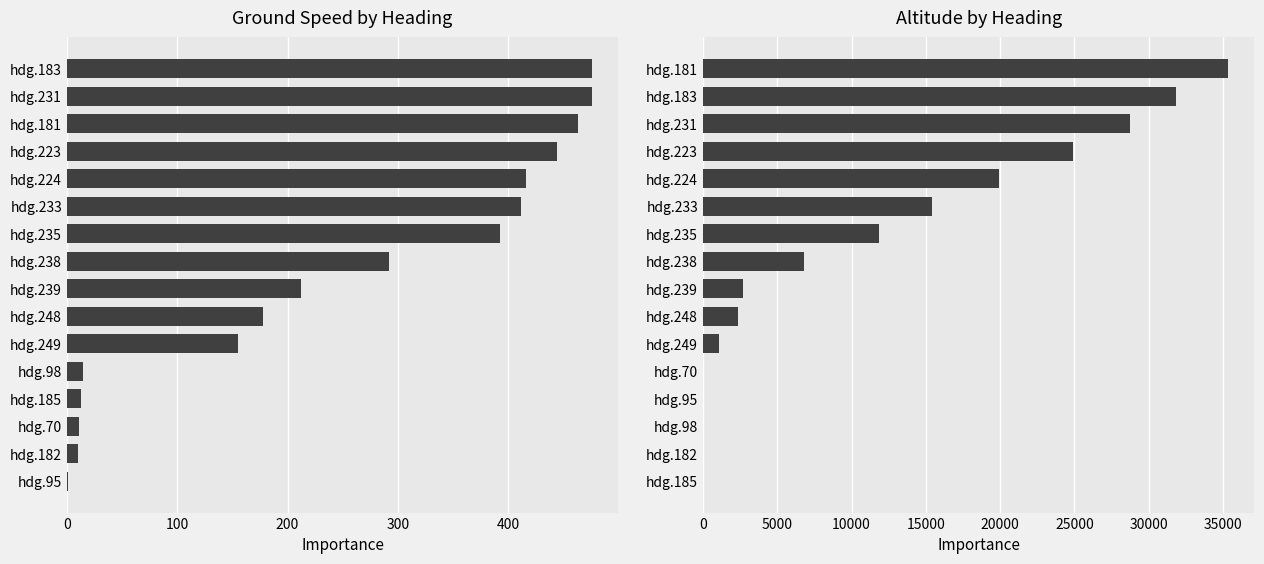

Is it true that Mean Ground Speed equals 178.0 at hdg.248?

True